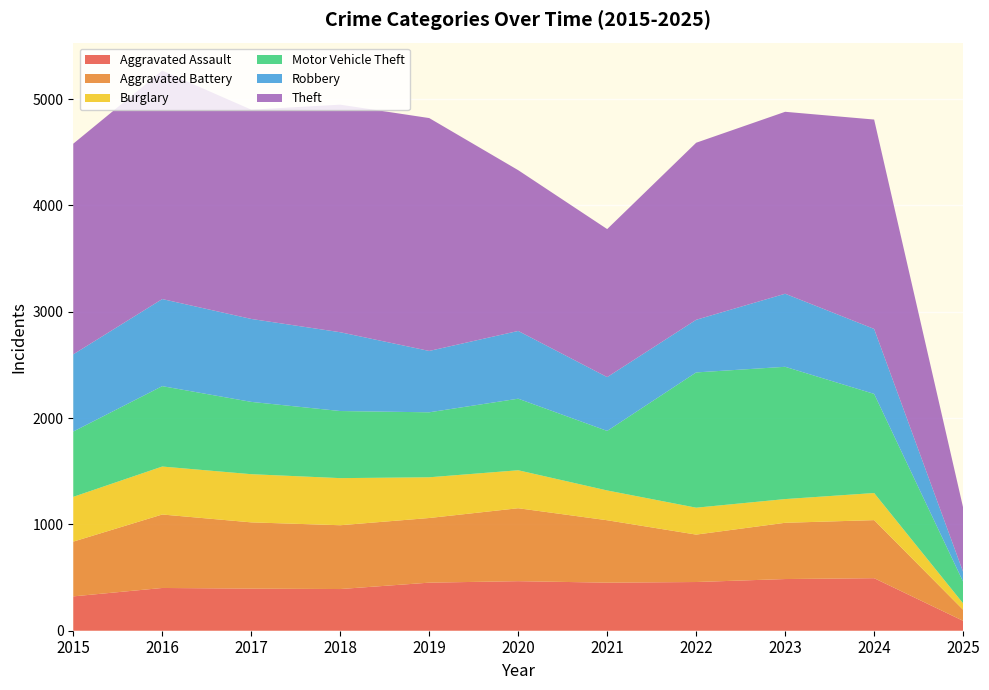

Reading left to right, extract all data points from this chart.

Aggravated Assault: 2015=323	2016=402	2017=396	2018=392	2019=452	2020=466	2021=452	2022=458	2023=486	2024=494	2025=93
Aggravated Battery: 2015=515	2016=691	2017=623	2018=600	2019=608	2020=686	2021=587	2022=446	2023=529	2024=546	2025=104
Burglary: 2015=421	2016=451	2017=453	2018=443	2019=383	2020=357	2021=280	2022=253	2023=223	2024=255	2025=60
Motor Vehicle Theft: 2015=614	2016=756	2017=680	2018=631	2019=611	2020=673	2021=560	2022=1272	2023=1244	2024=932	2025=204
Robbery: 2015=726	2016=819	2017=780	2018=741	2019=577	2020=637	2021=506	2022=495	2023=687	2024=611	2025=92
Theft: 2015=1981	2016=2148	2017=1968	2018=2140	2019=2190	2020=1512	2021=1392	2022=1665	2023=1711	2024=1969	2025=605